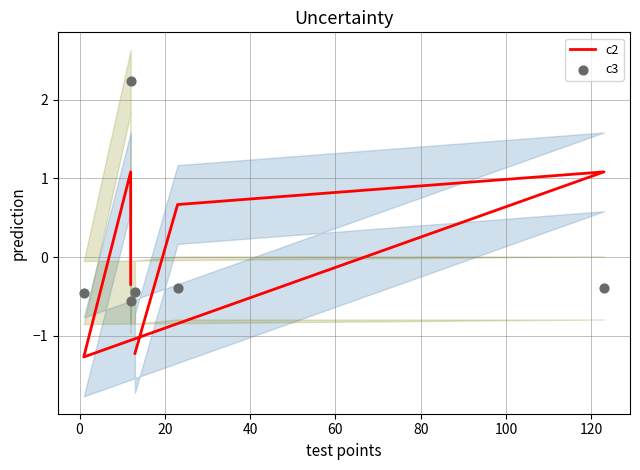

Which series has the largest Y range (max minus min)?

c3